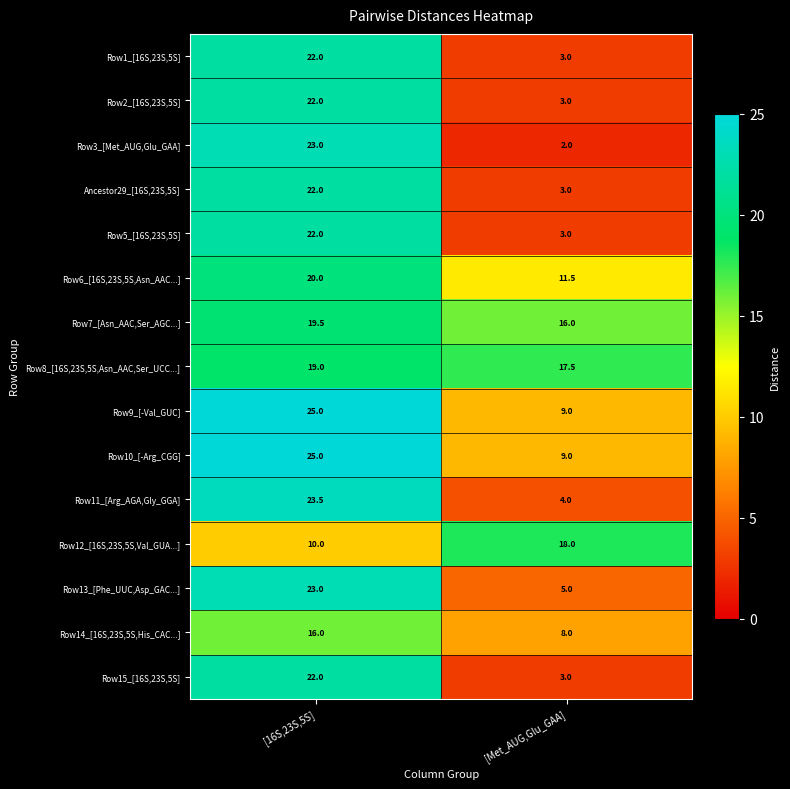

List the labels in order of Row6_[16S,23S,5S,Asn_AAC...] value, largest first.

[16S,23S,5S], [Met_AUG,Glu_GAA]